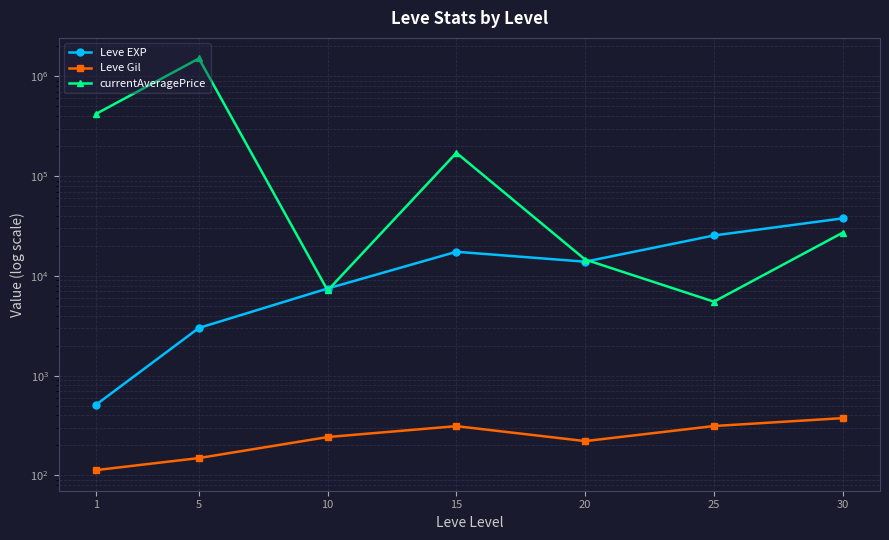

What is the difference between the maximum and minimum values in the Leve EXP series?

37204.8